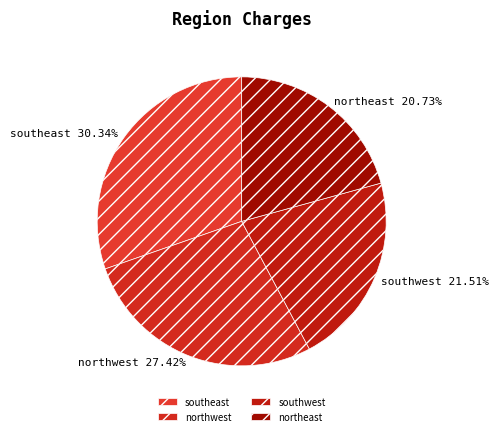

Is northeast the majority of the pie?

No